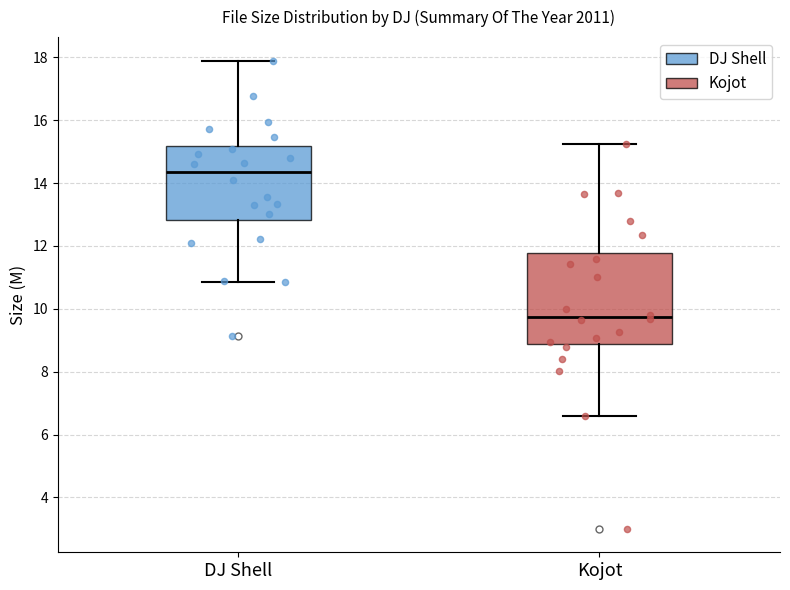

Which box's median line is the lowest?

Kojot